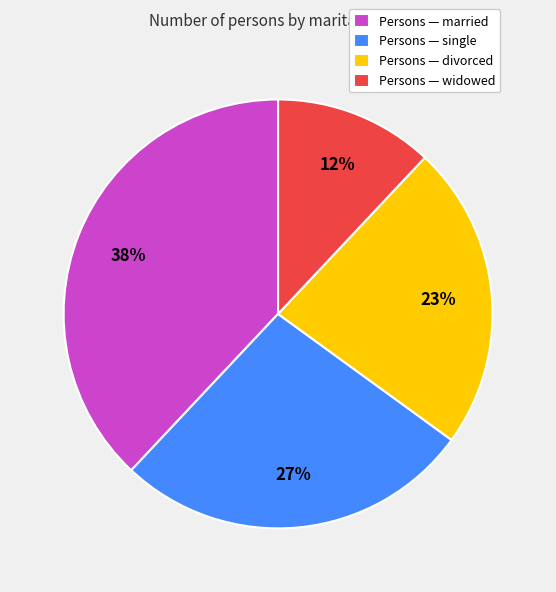

What is the ratio of the value at Persons — widowed to the value at Persons — divorced?

0.5